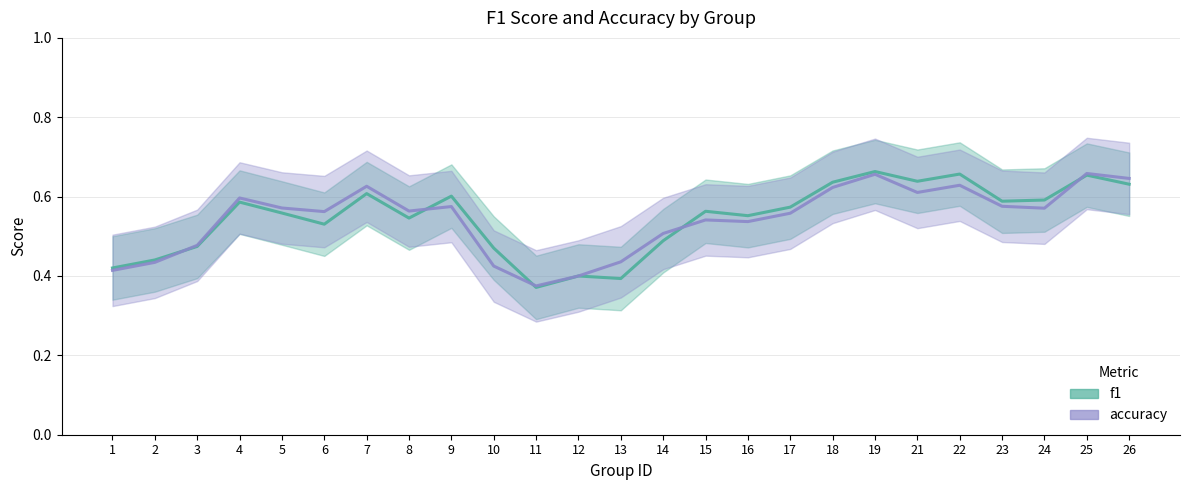

Is the value of f1_line at 11 greater than the value of accuracy_line at 21?

No